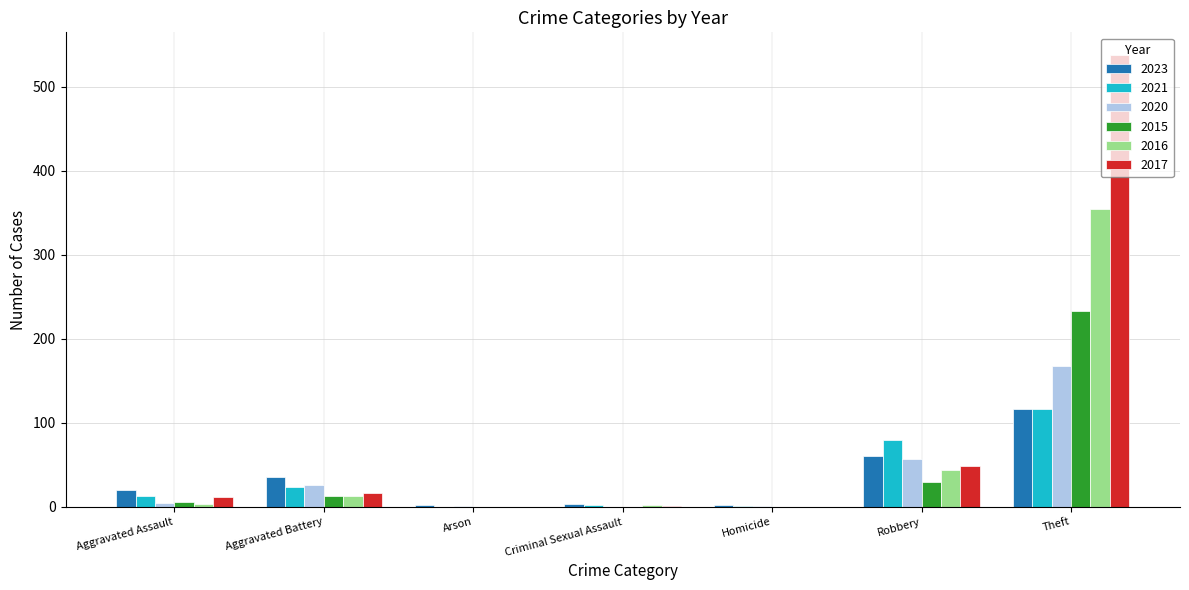

Which category has the highest value across all series?

Theft